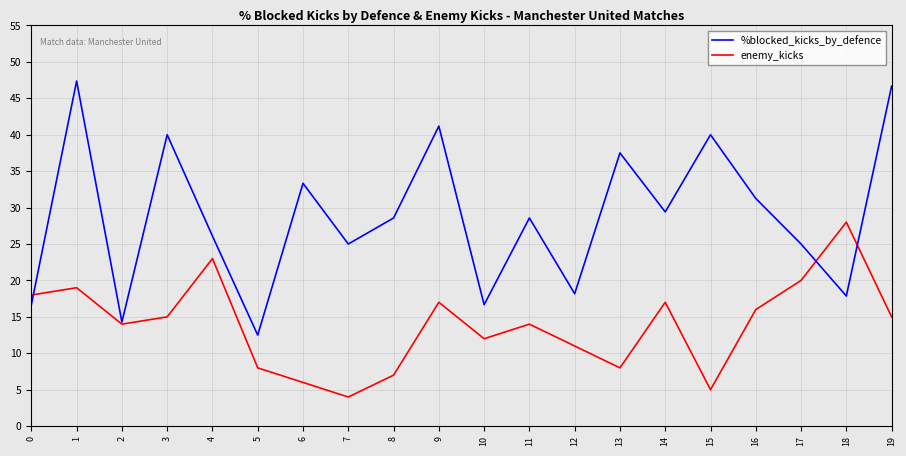

How many lines are shown in the chart?

2